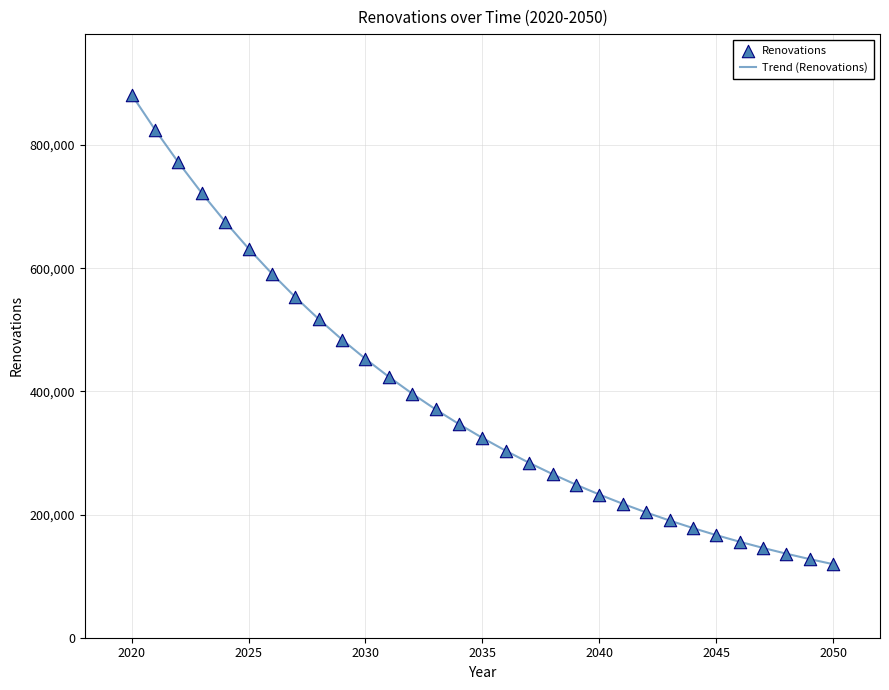

What is the smallest value displayed?

119354.1